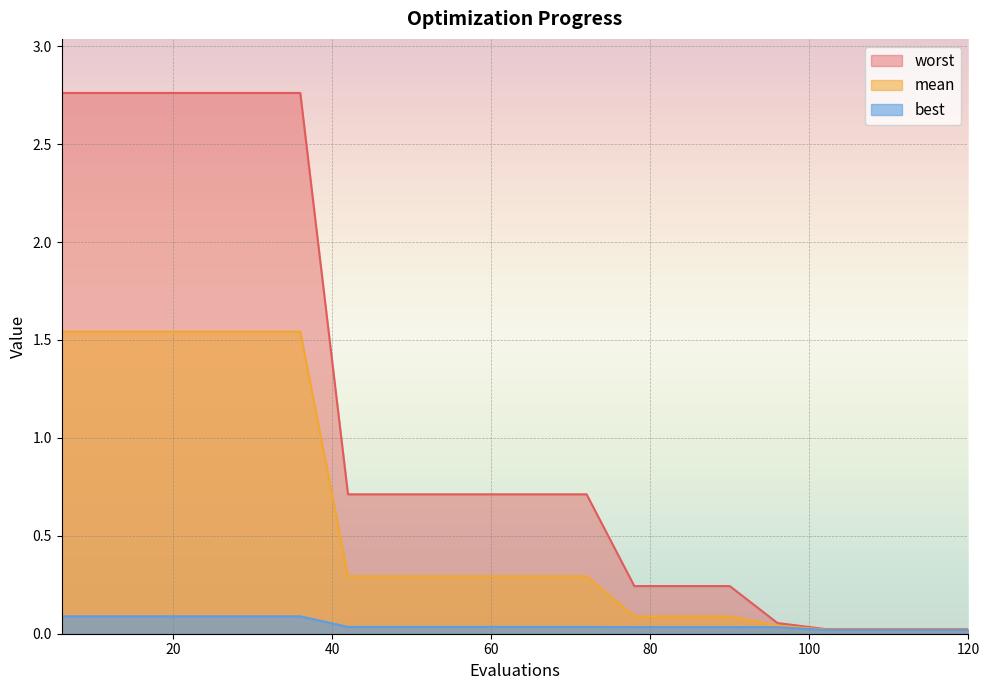

What is the sum of all worst values?

21.7